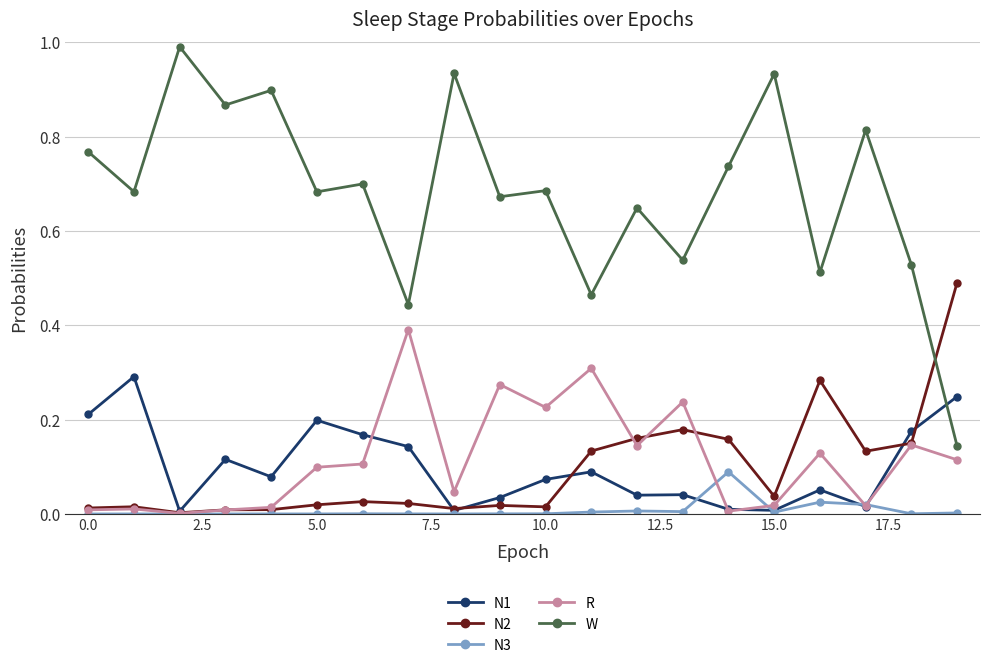

Which series has the widest spread of values?

W